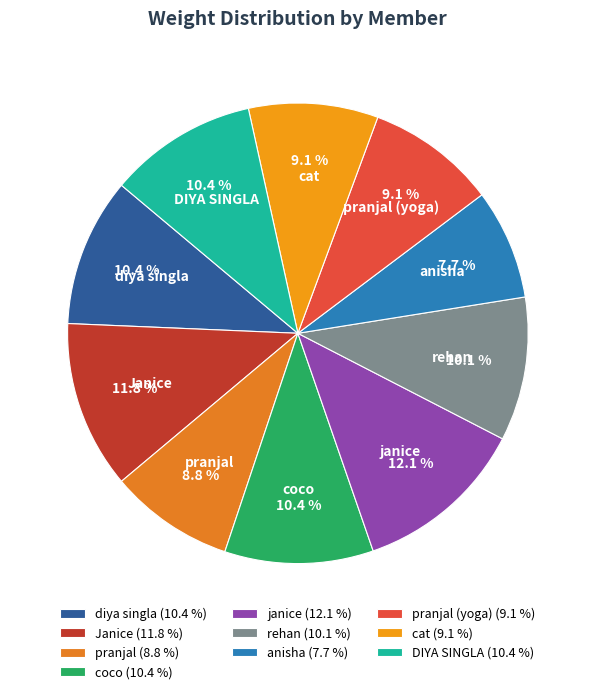

What is the total percentage of pranjal and diya singla?

19.2%